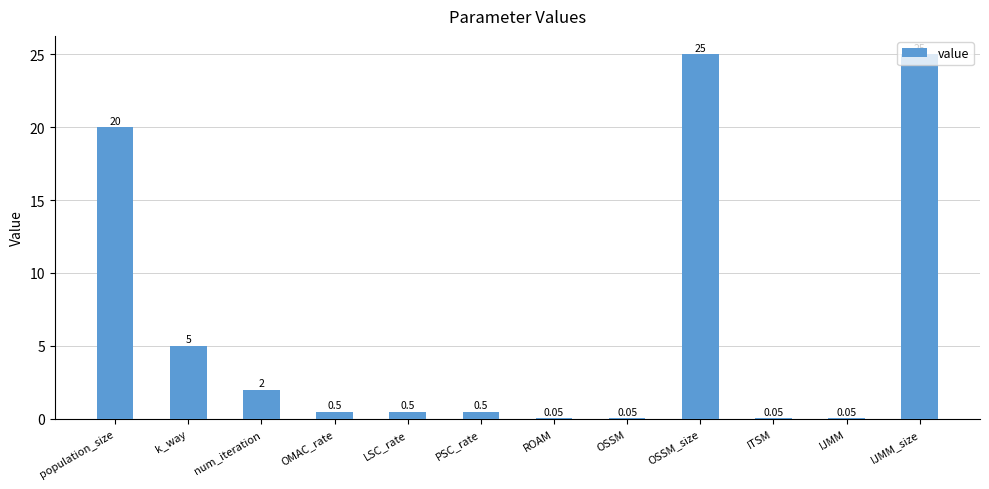

At which category does the chart reach its peak across all series?

OSSM_size